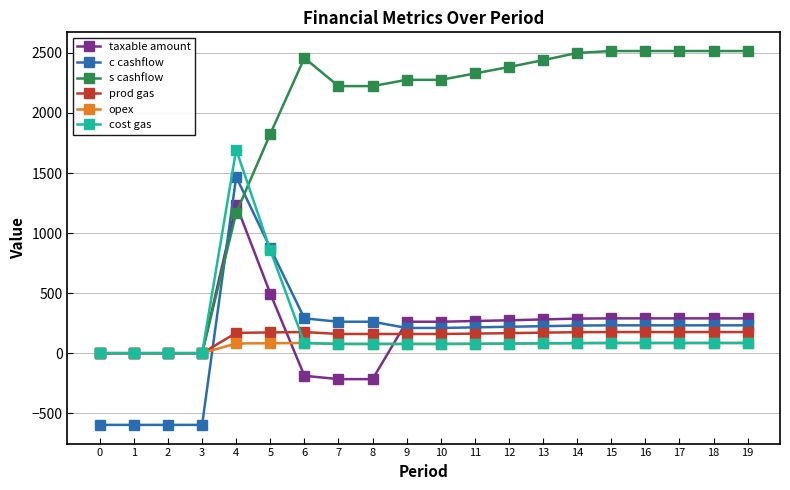

What is the maximum value for taxable amount?

1237